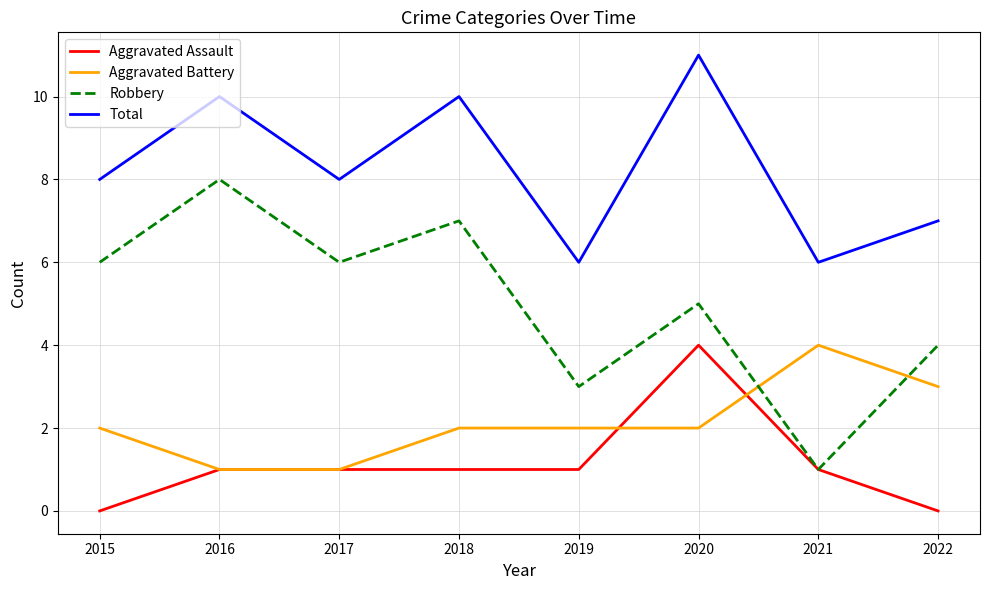

In Total, how many points are lower than both neighbors (excluding endpoints)?

3